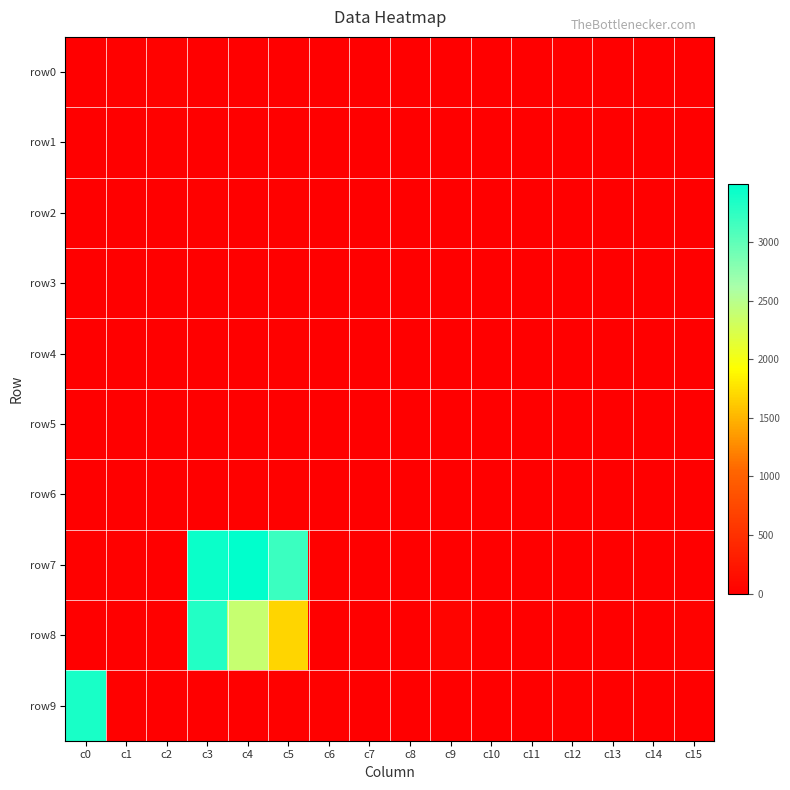

Which series has the widest spread of values?

row7